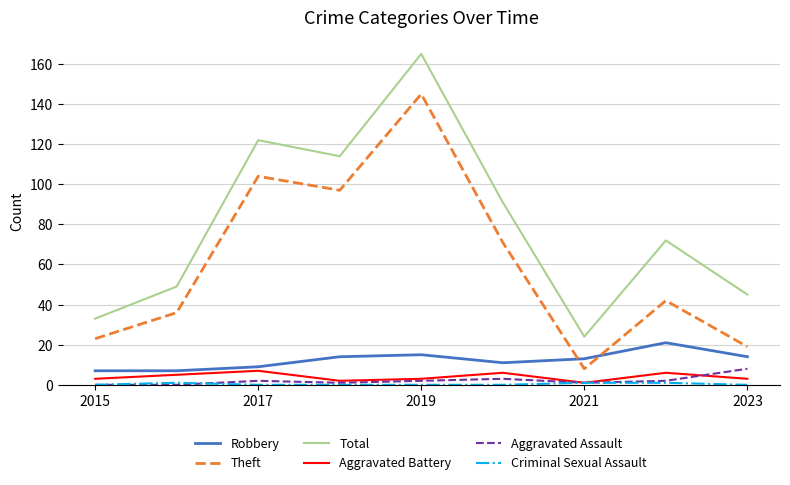

True or false: Aggravated Assault and Robbery cross at least once.

False